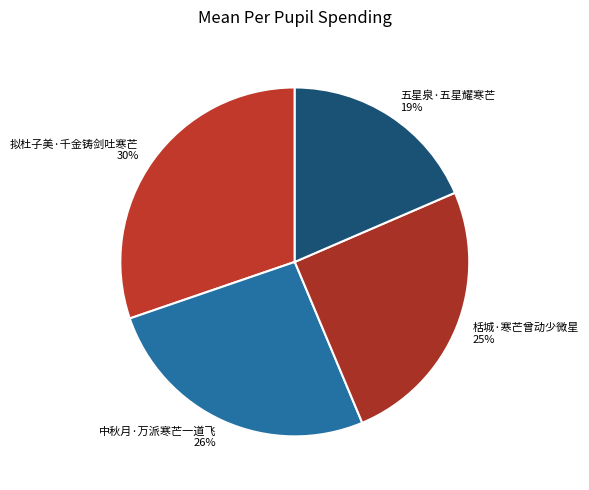

How many slices are in this pie chart?

4